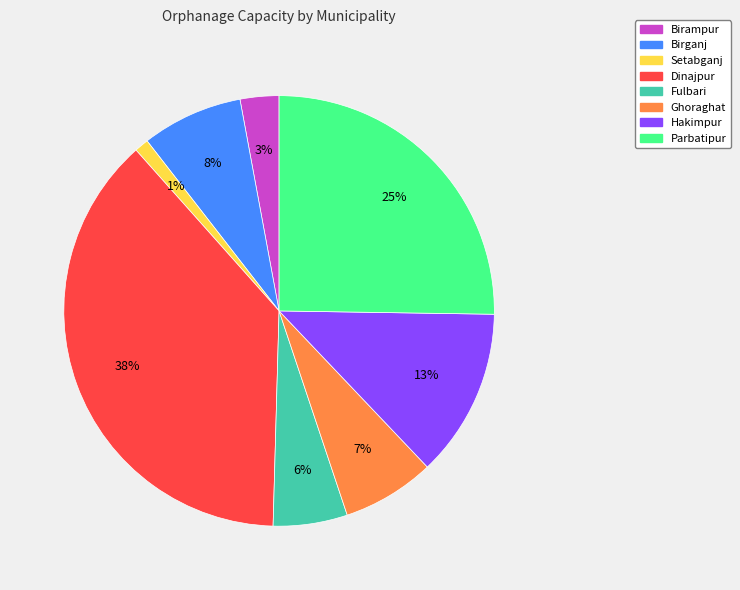

Combined, do Parbatipur and Setabganj account for over 50%?

No